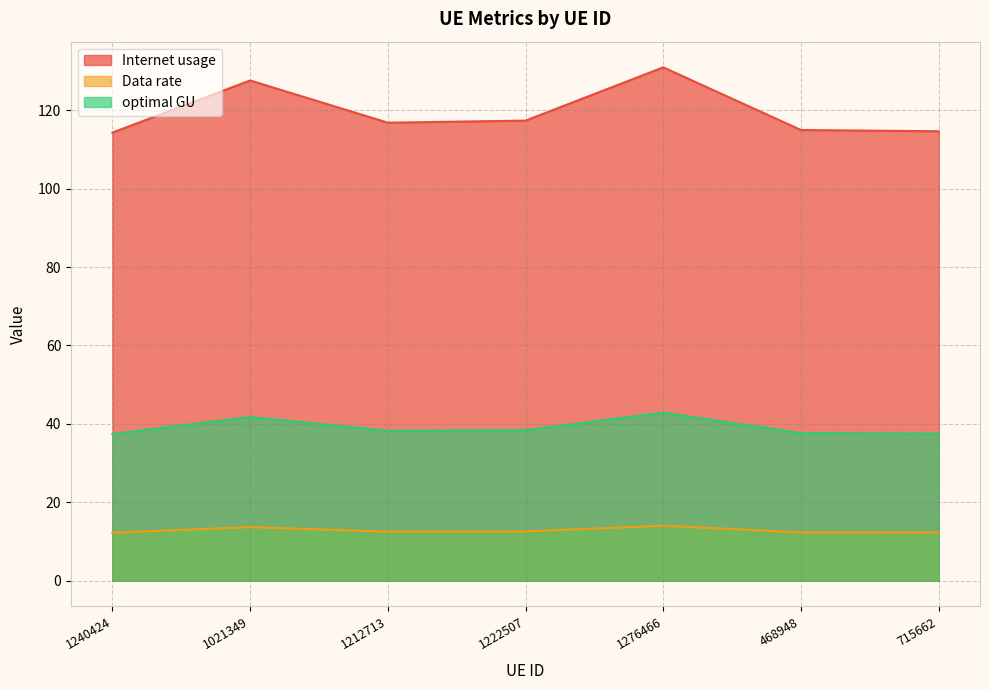

Rank the categories by Data rate value from lowest to highest.

1240424, 715662, 468948, 1212713, 1222507, 1021349, 1276466